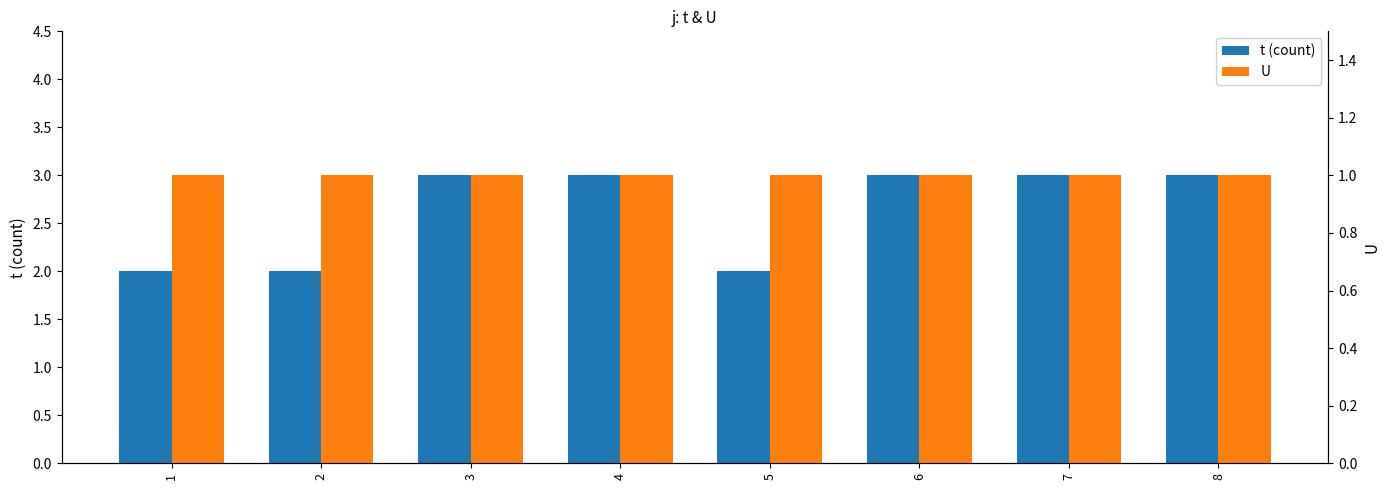

How many groups of bars are there?

8